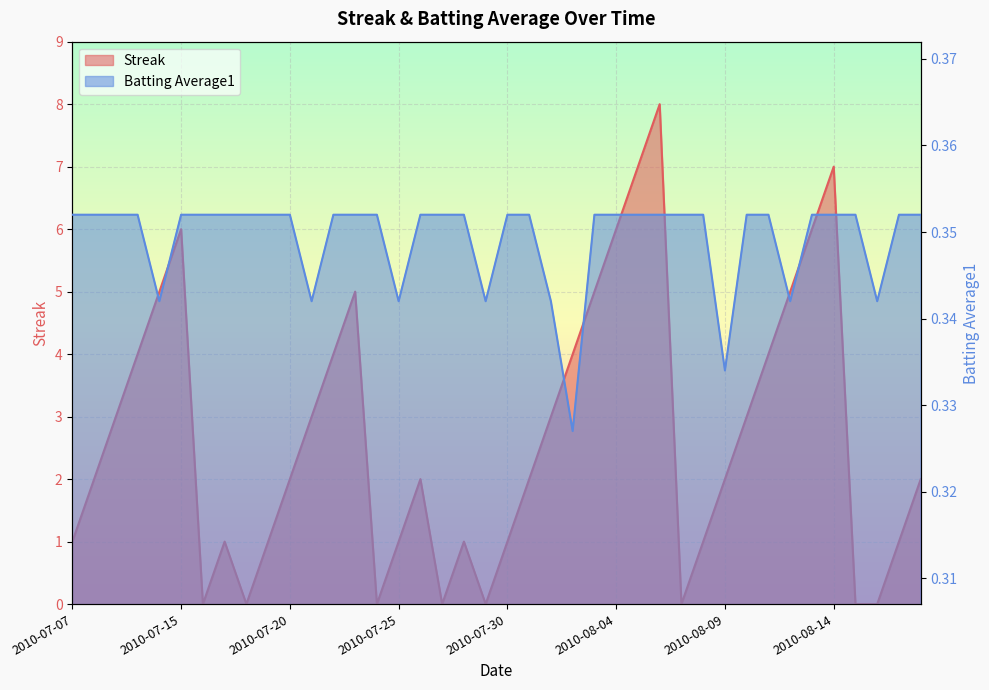

Which series changed the most between 2010-07-28 and 2010-08-07?

Streak